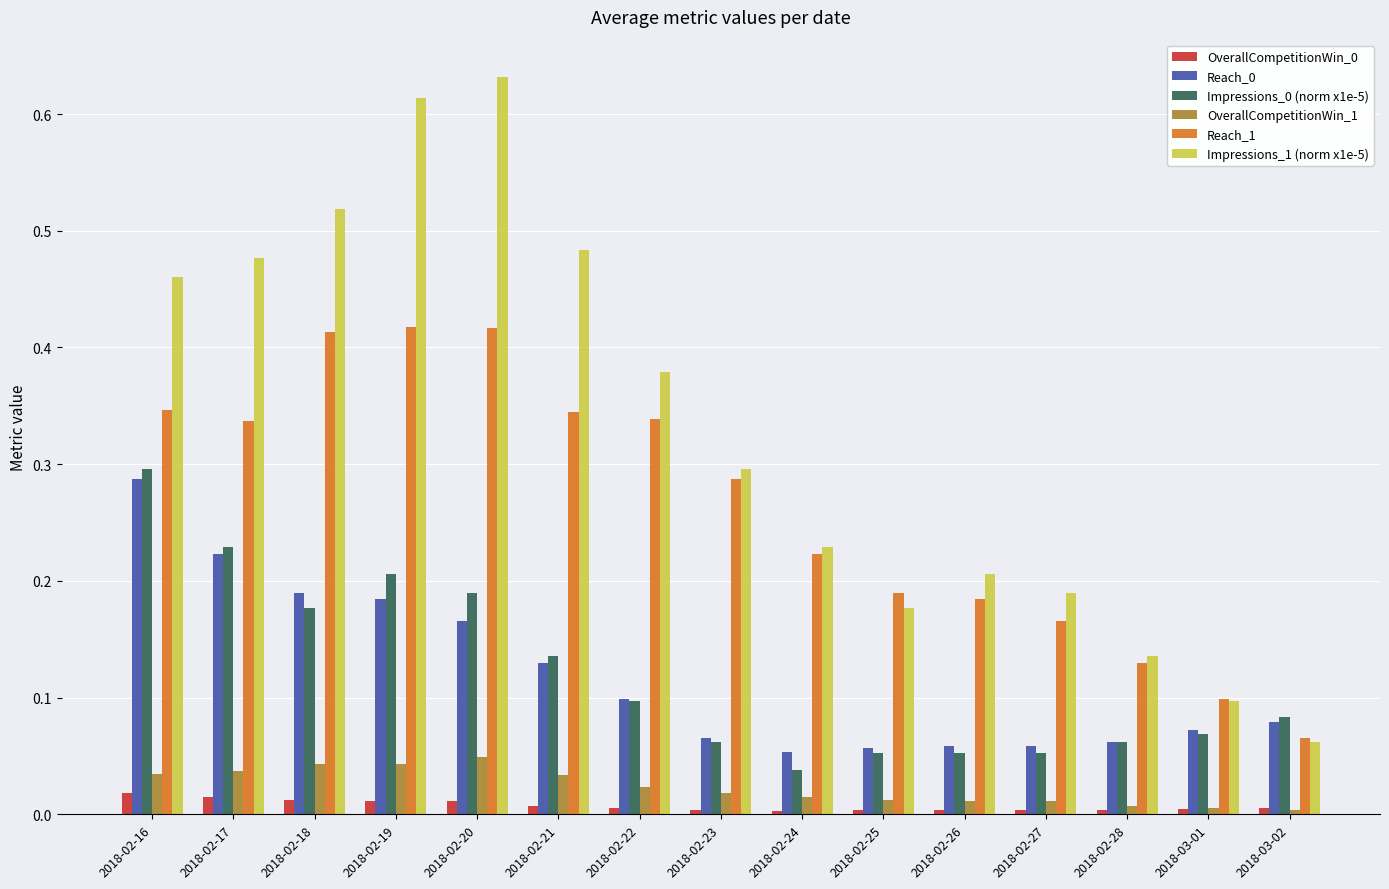

The value of Reach_1 at 2018-02-18 is 0.6. True or false?

False